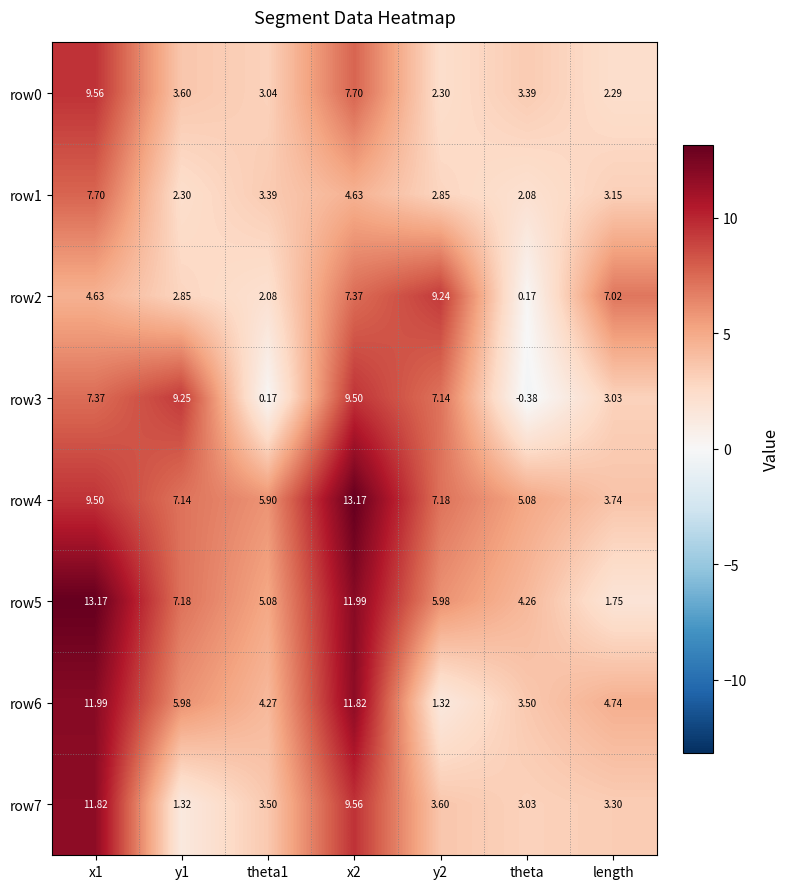

Where is row3 nearest to the value 4?

length